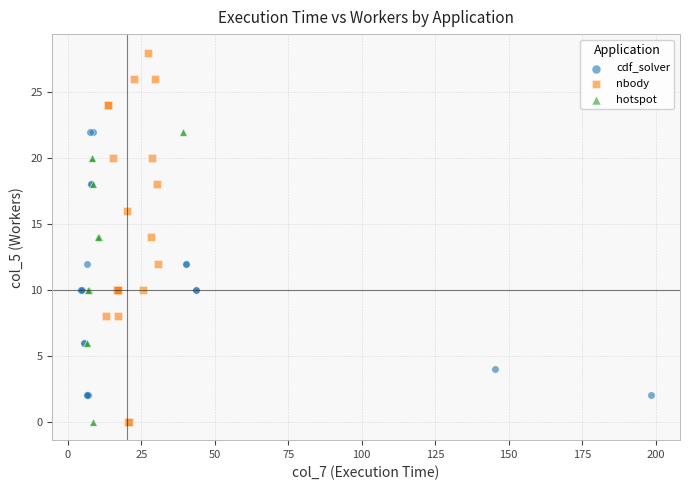

Which series has the largest Y range (max minus min)?

nbody